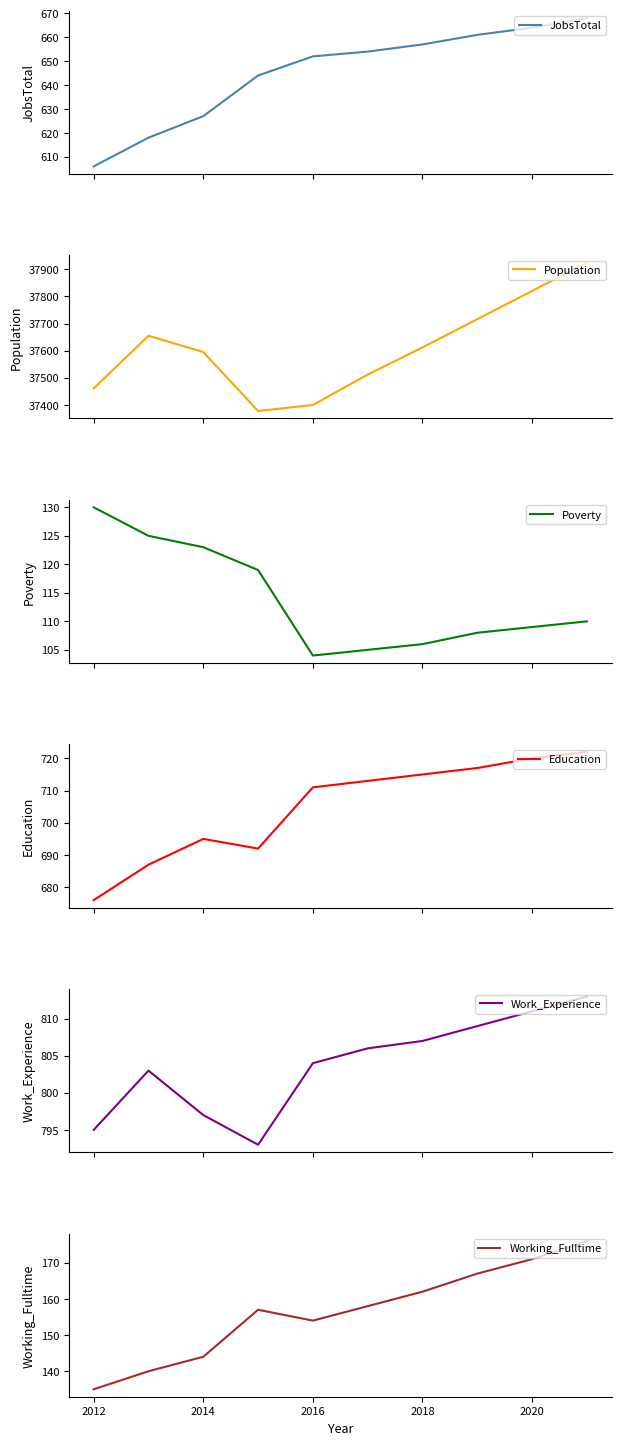

What is the value of the Education point at the 5th from the left?

711